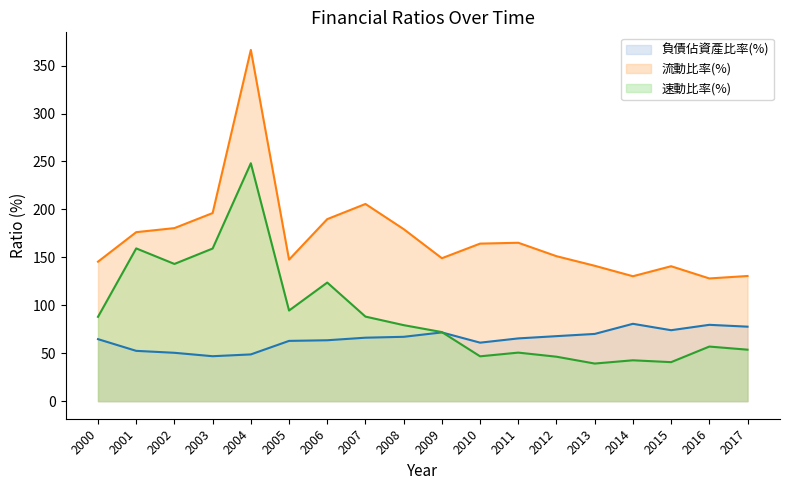

How many data points in 負債佔資產比率(%) are above 66?

9